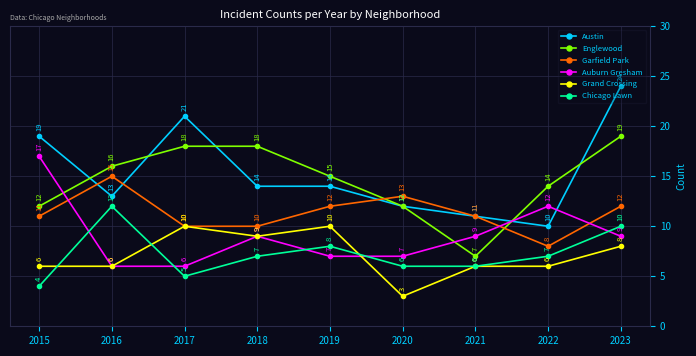

True or false: Chicago Lawn has more than 0 points higher than both neighbors.

True